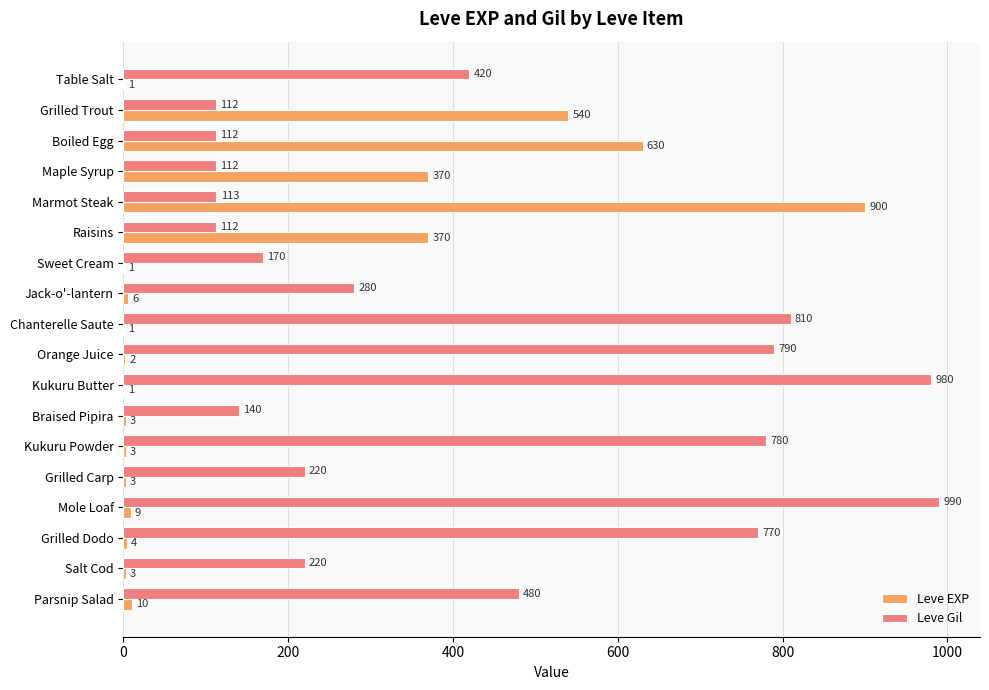

At which category is the sum across all series the highest?

Marmot Steak